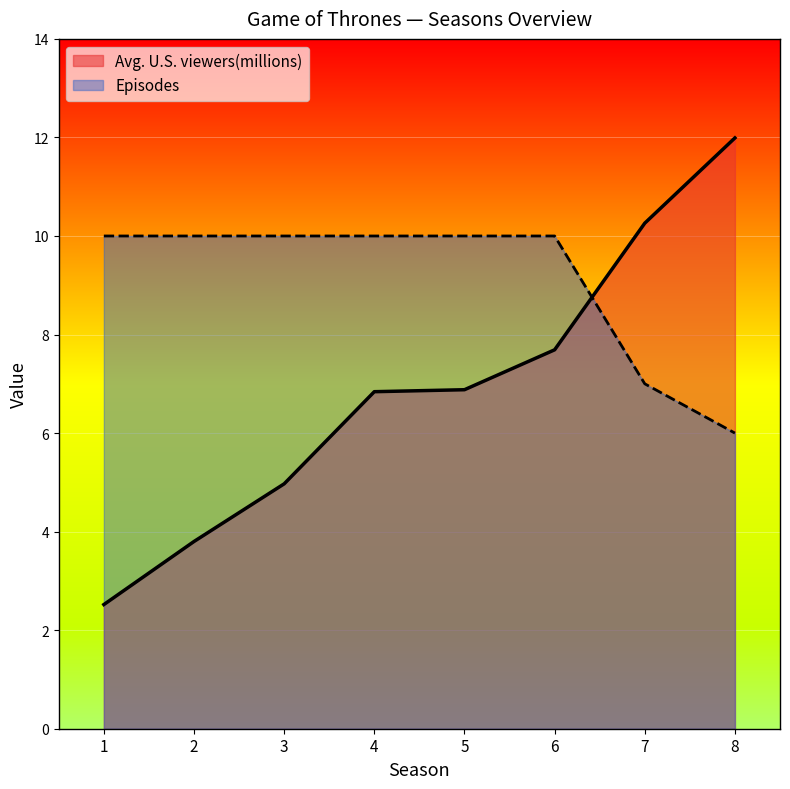

Count the Episodes values in the range 10 to 11.

6